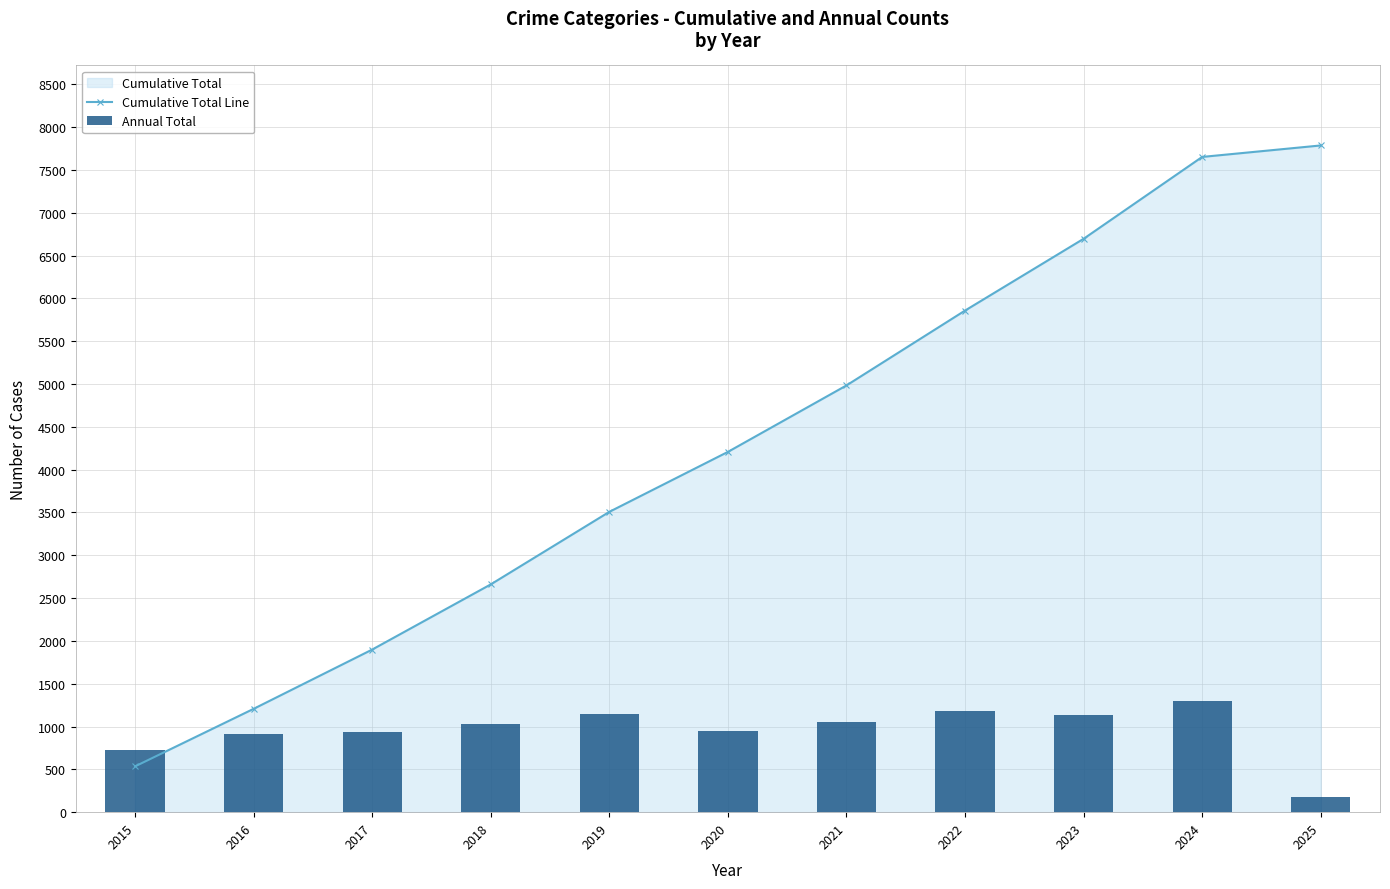

At which label does Annual Total first exceed 1032?

2018